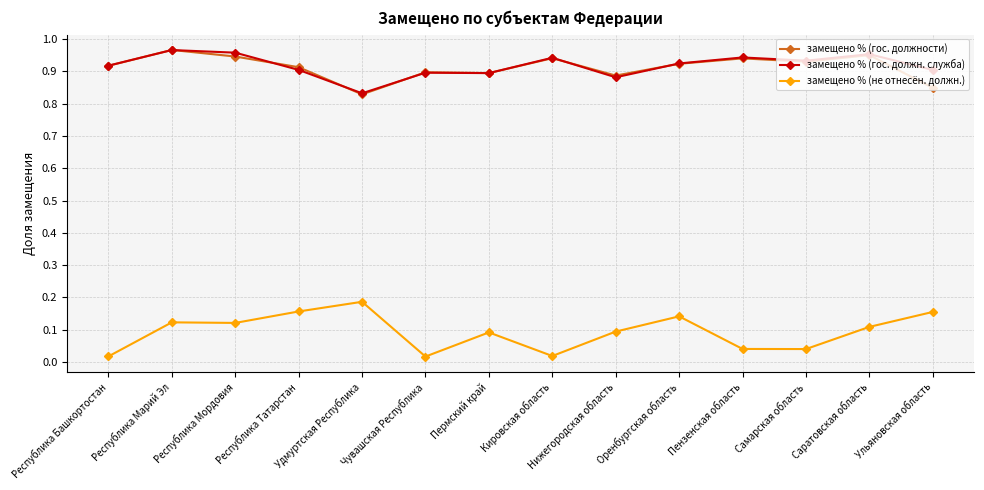

Does the chart have visible grid lines?

Yes